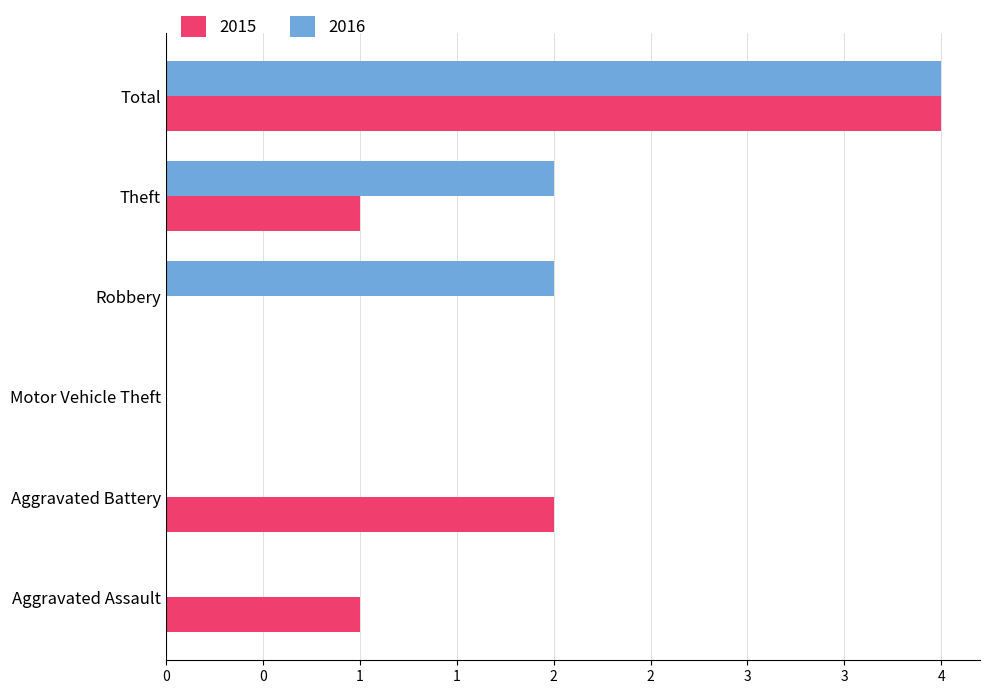

What are all the series names shown in the legend?

2015, 2016